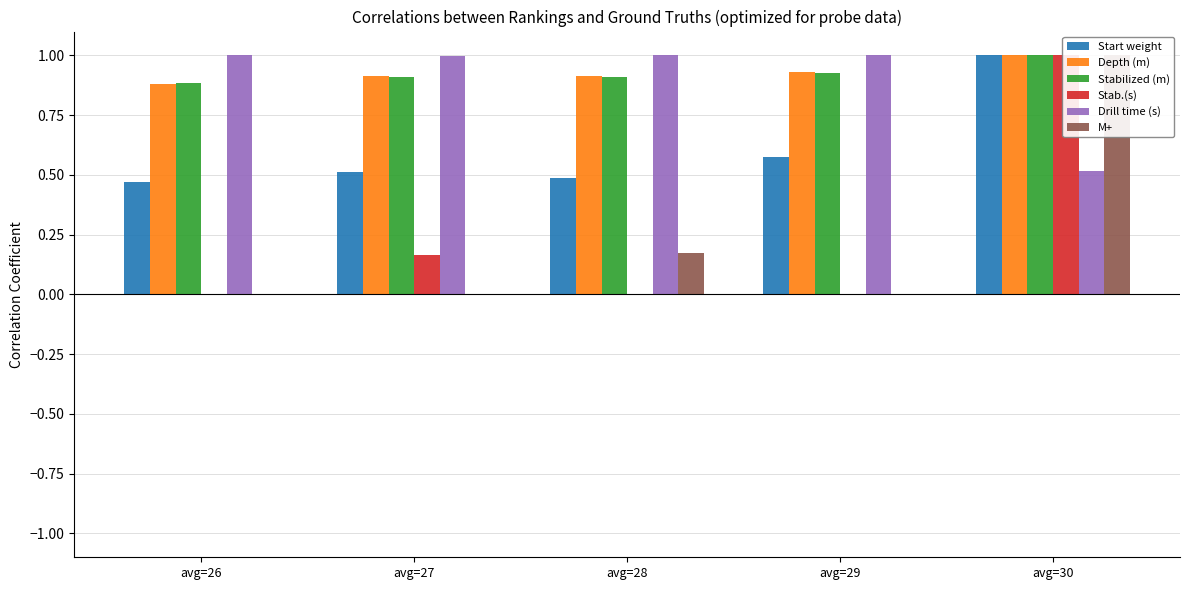

Where is Start weight nearest to the value 0?

avg=26